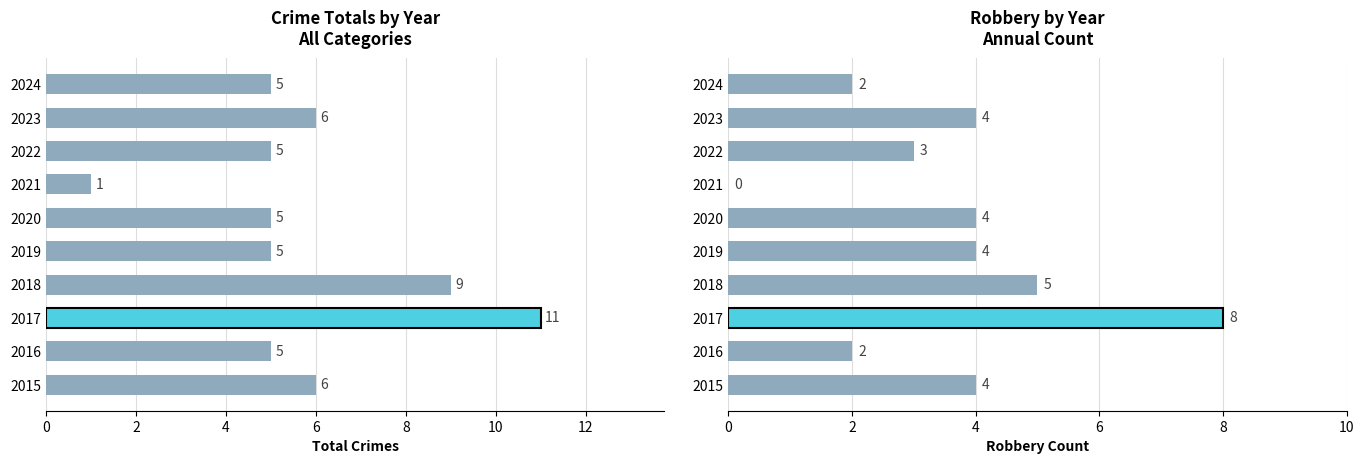

What is the value of the 6th bar from the left?

4